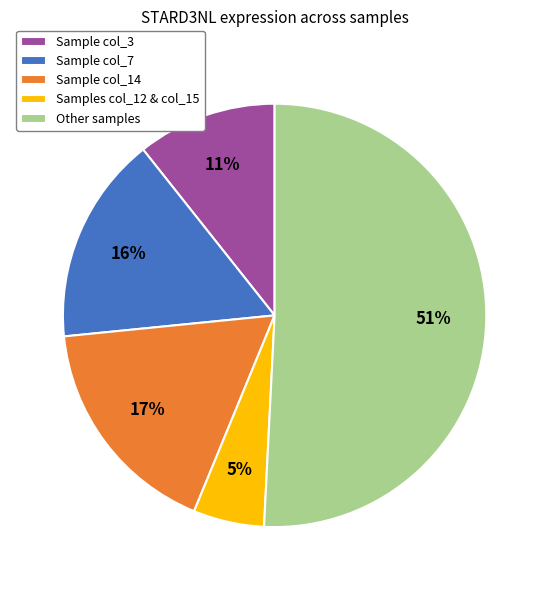

Combined, do Sample col_14 and Other samples account for over 50%?

Yes